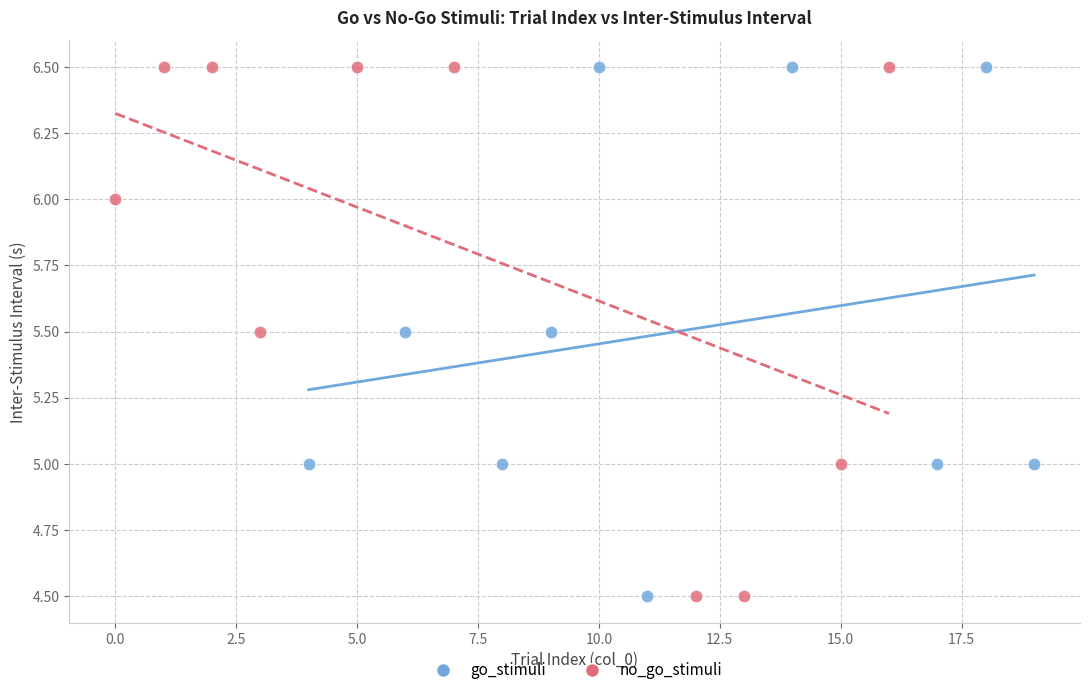

What are all the series names shown in the legend?

go_stimuli, no_go_stimuli